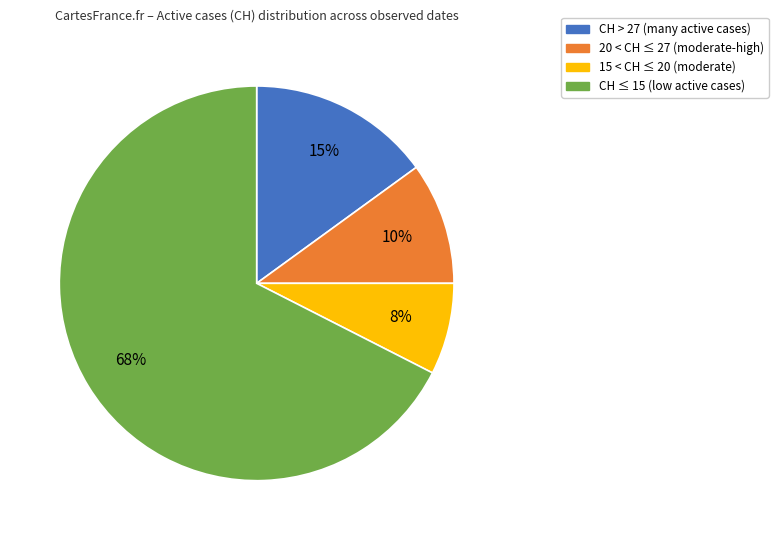

Is the sum of CH > 27 (many active cases) and 15 < CH ≤ 20 (moderate) greater than half?

No